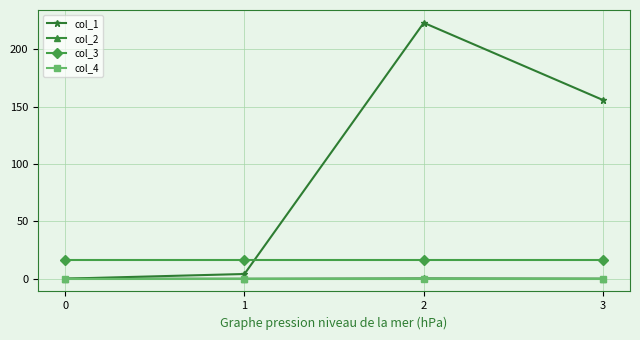

Which series has the largest total across all categories?

col_1